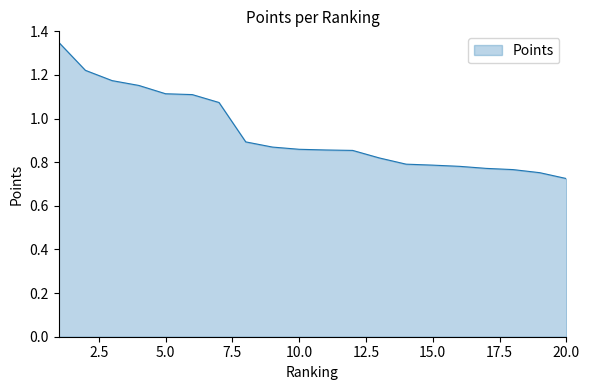

What is the difference between the maximum and minimum values?

0.6